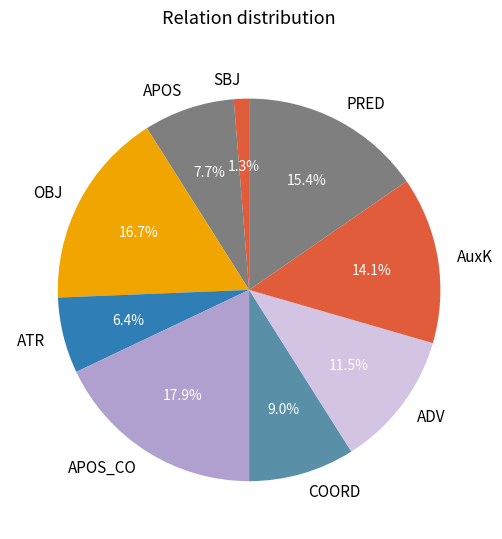

What is the largest slice in the pie chart?

APOS_CO